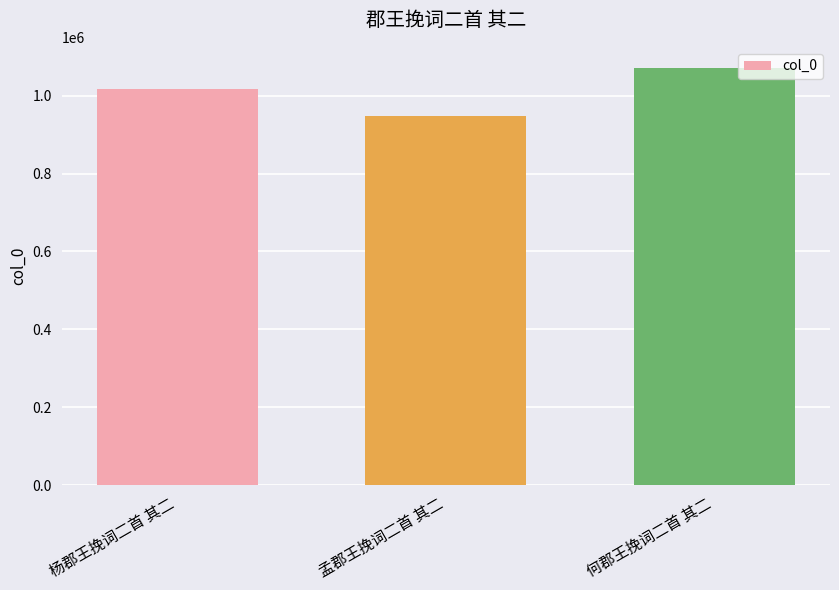

What is the difference between the values at 何郡王挽词二首 其二 and 孟郡王挽词二首 其二?

122921